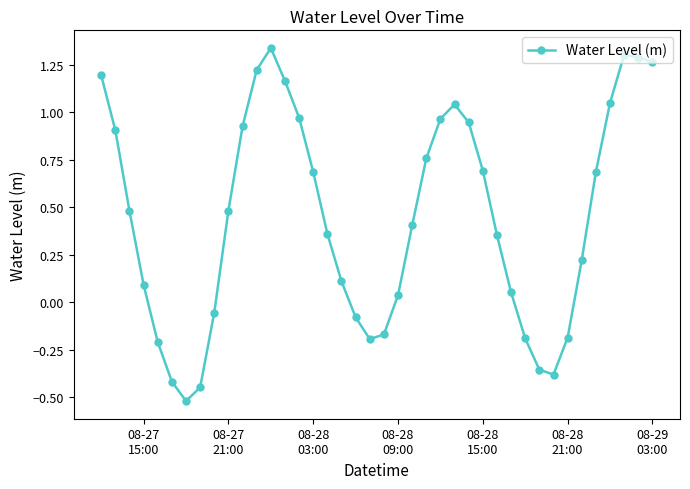

How many values are below zero?

12